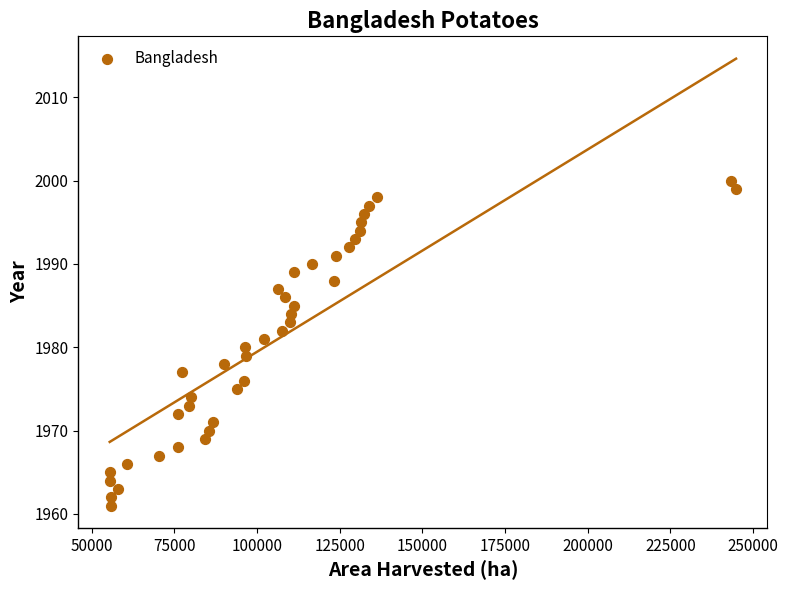

What is the range of X values (max minus min)?

189395